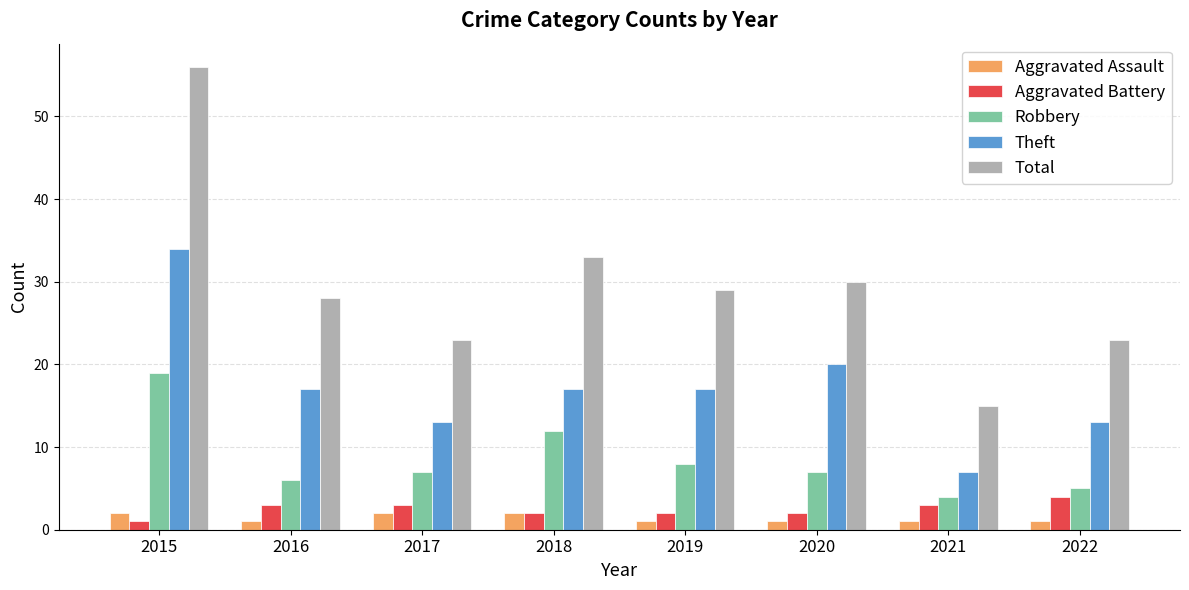

Is it true that Total equals 29 at 2019?

True